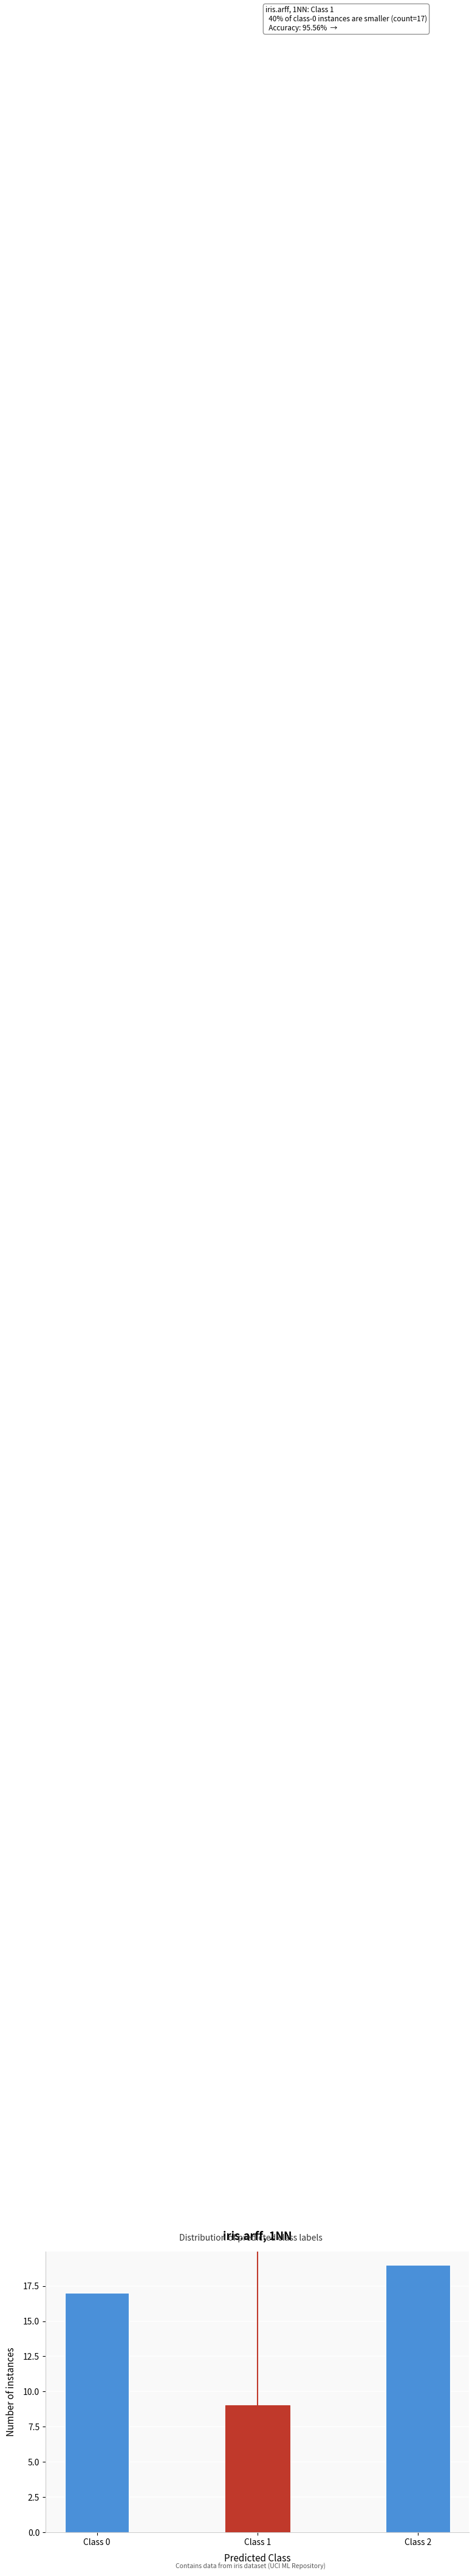

Reading left to right, what are all the values shown in this chart?

17	9	19